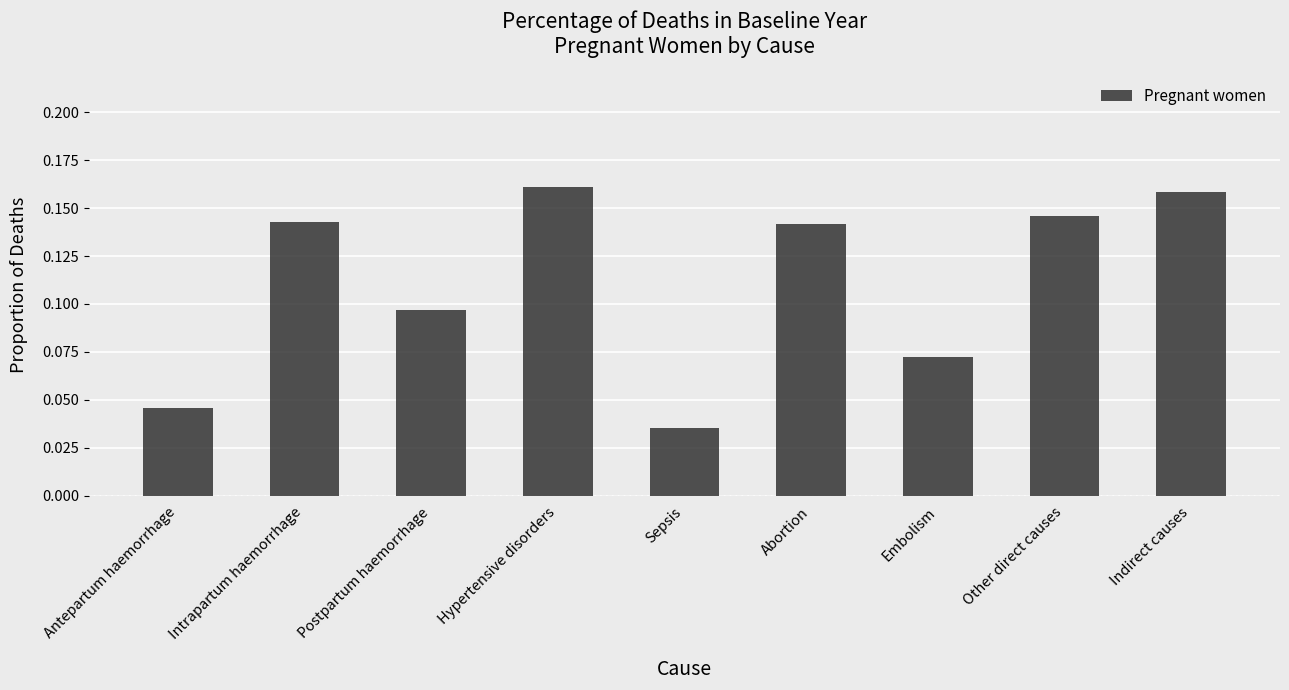

At which category does the chart reach its minimum across all series?

Sepsis